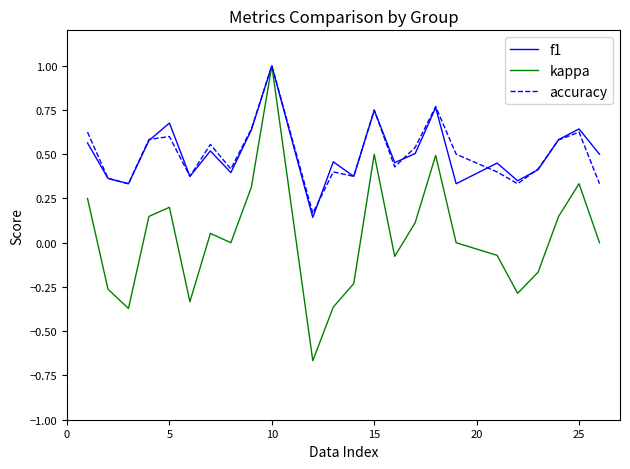

What is the maximum value for kappa?

1.0